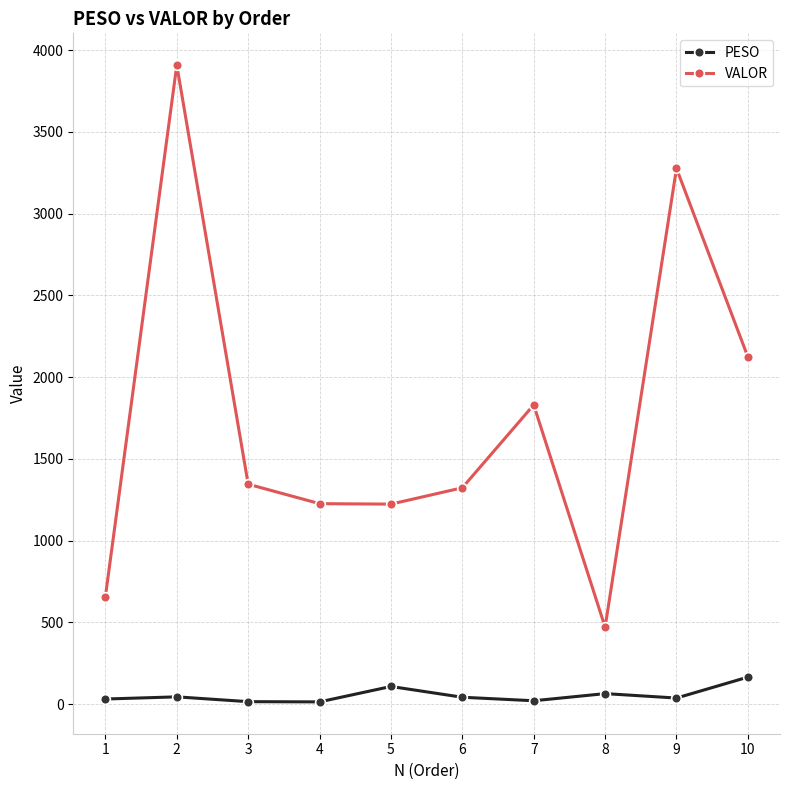

The value of VALOR at 3 is 387.4. True or false?

False